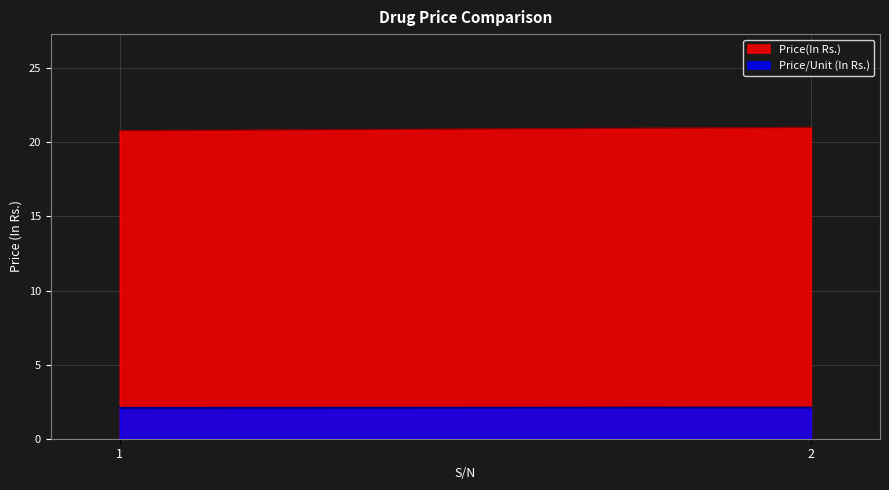

Between 1 and 2, which series saw the biggest shift?

Price(In Rs.)